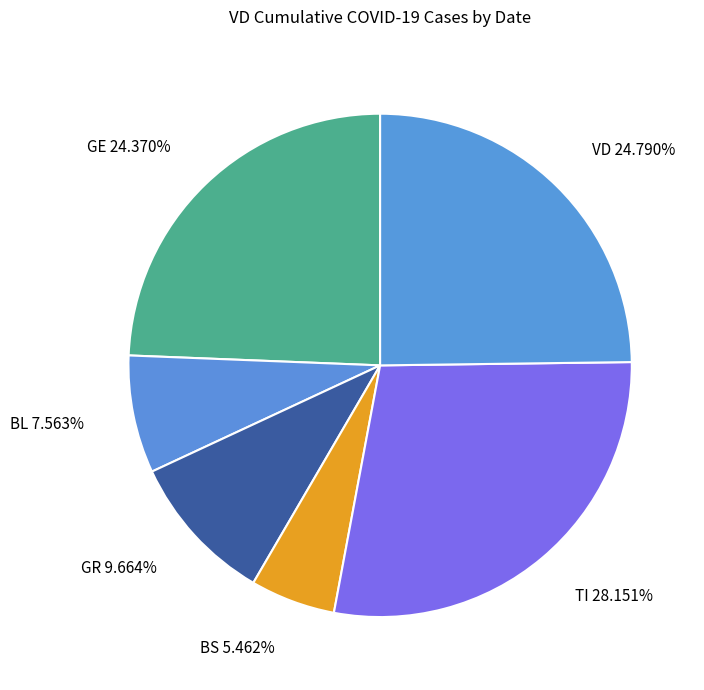

Which has a higher value, BS or TI?

TI